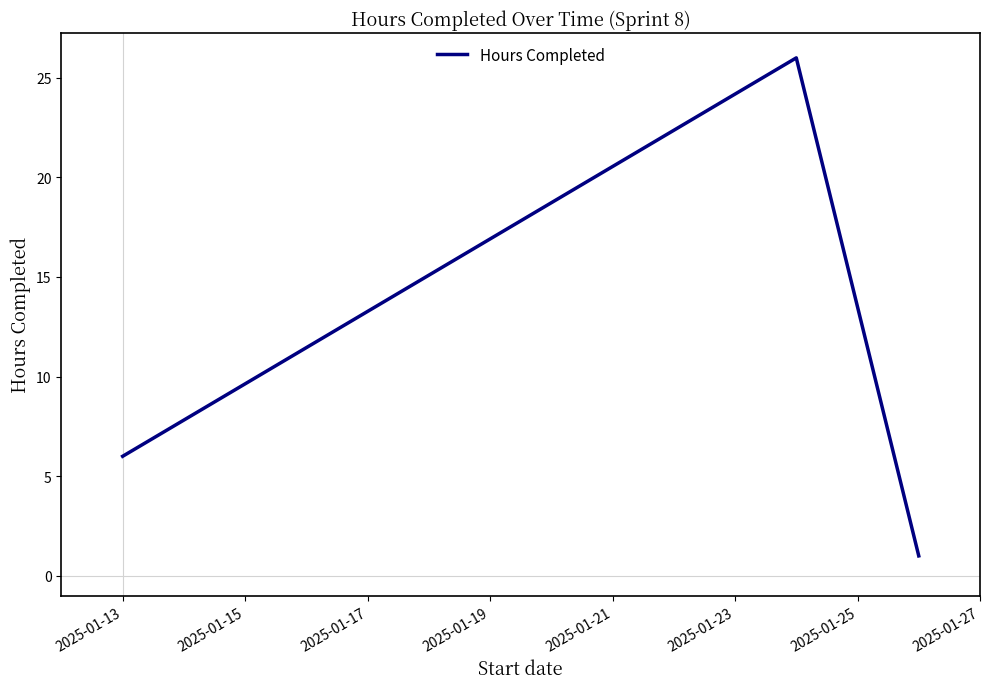

What is the greatest value displayed?

26